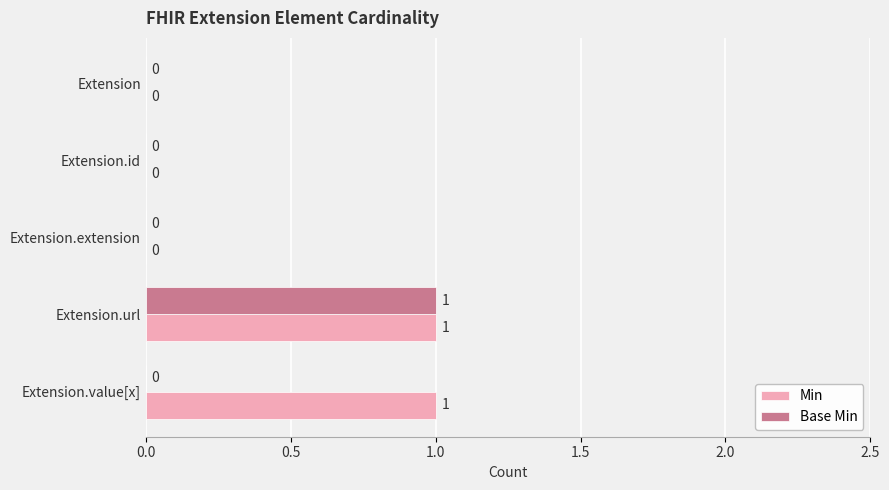

Which series has the largest total across all categories?

Min